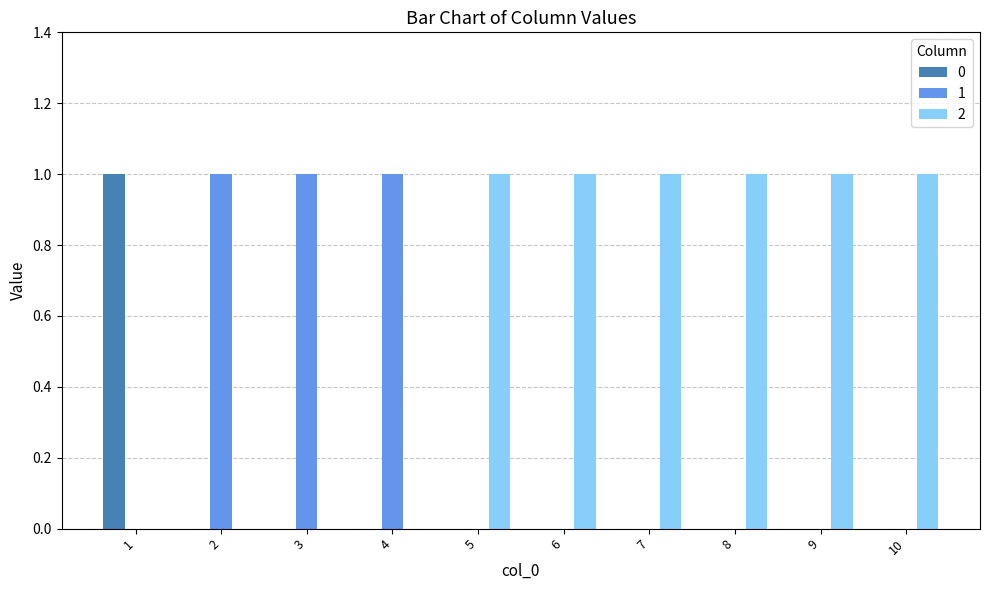

Is it true that 2 equals 1 at 6?

True